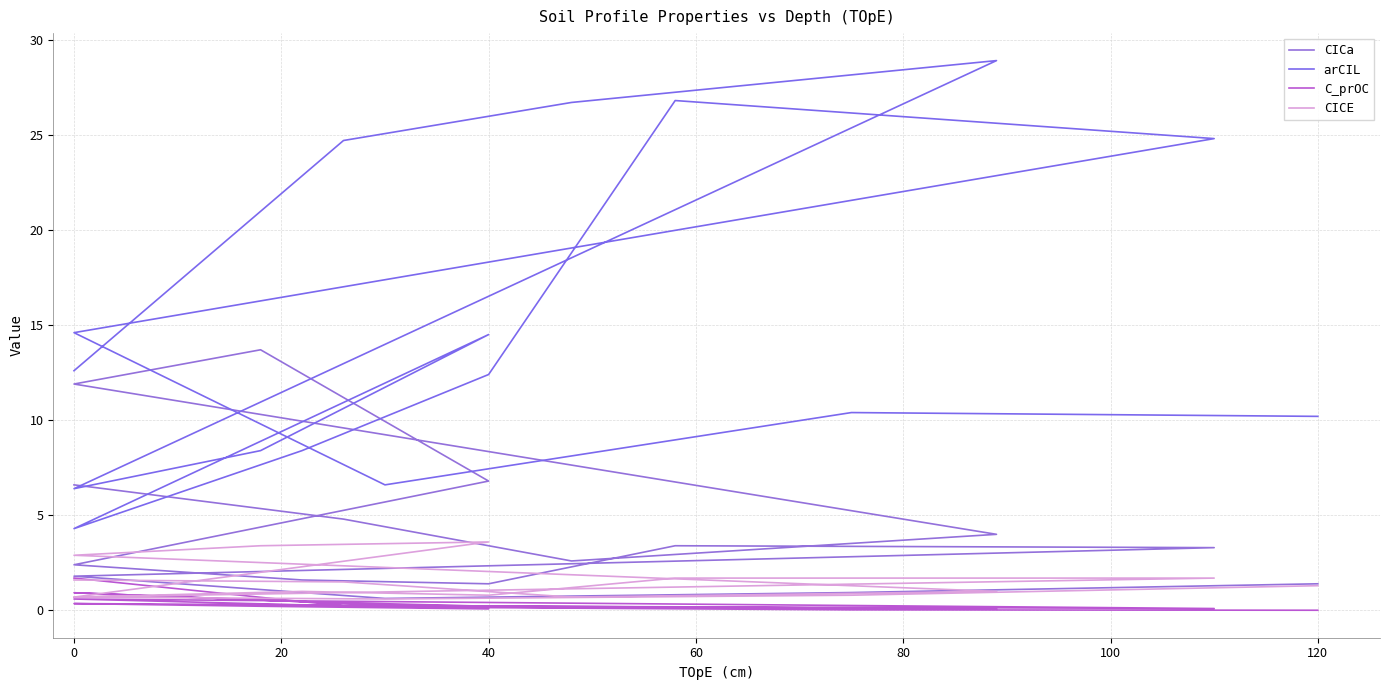

True or false: C_prOC and CICa cross at least once.

False